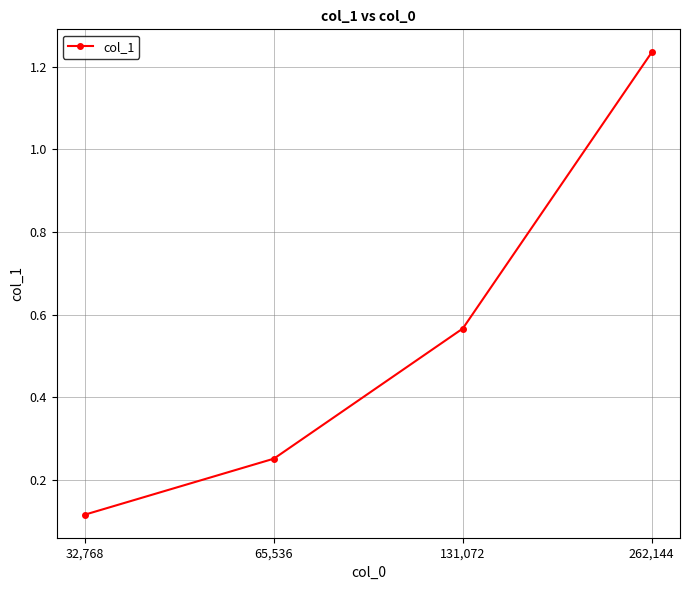

What is the difference between the maximum and minimum values?

1.1